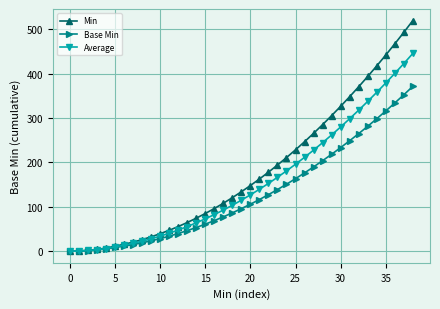

What is the average value of the Average series?

152.9